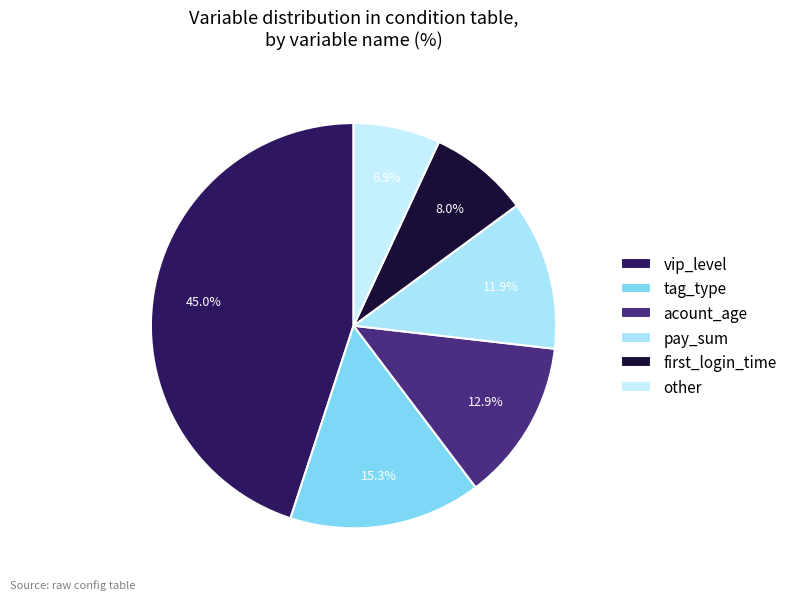

Which category has the smallest portion of the pie?

other